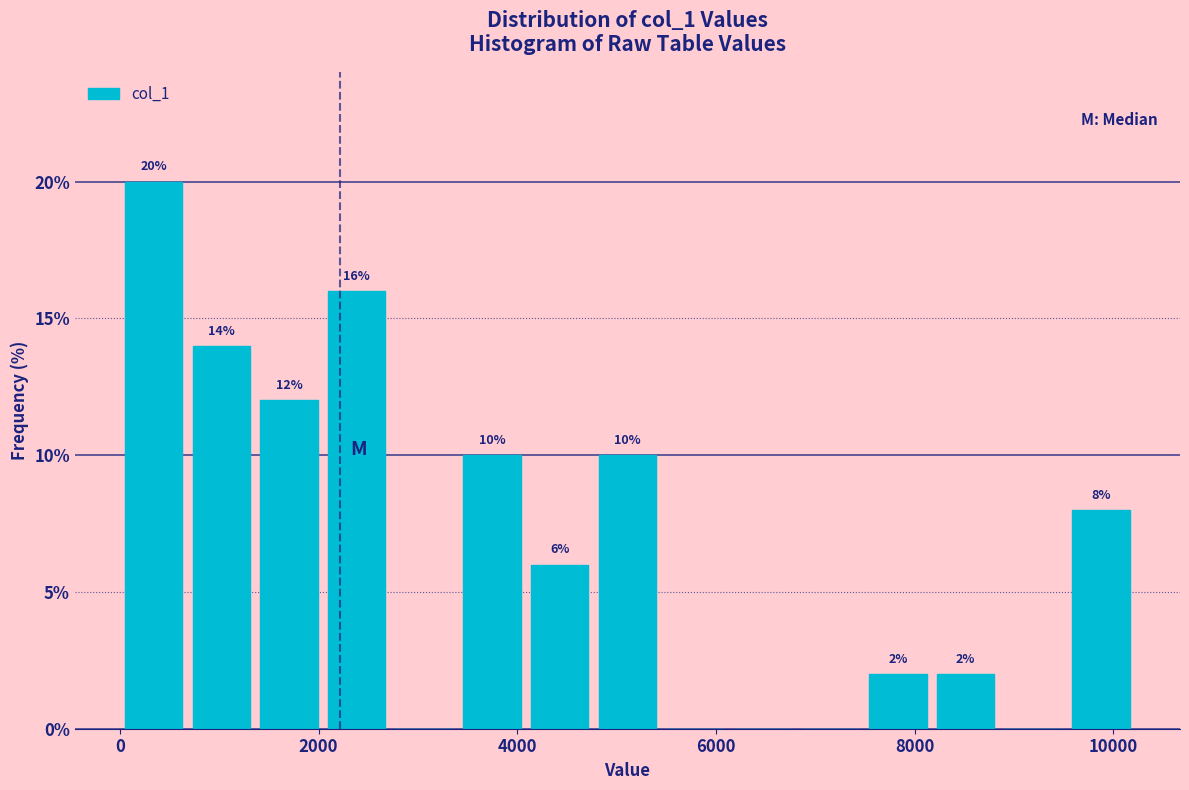

Around what value on the x-axis is the tallest bar? Give the approximate position of its centre, as read against the axis.

400